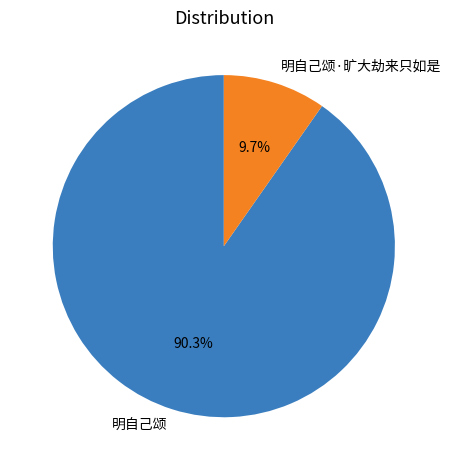

To the nearest percent, what portion does 明自己颂 represent?

90%